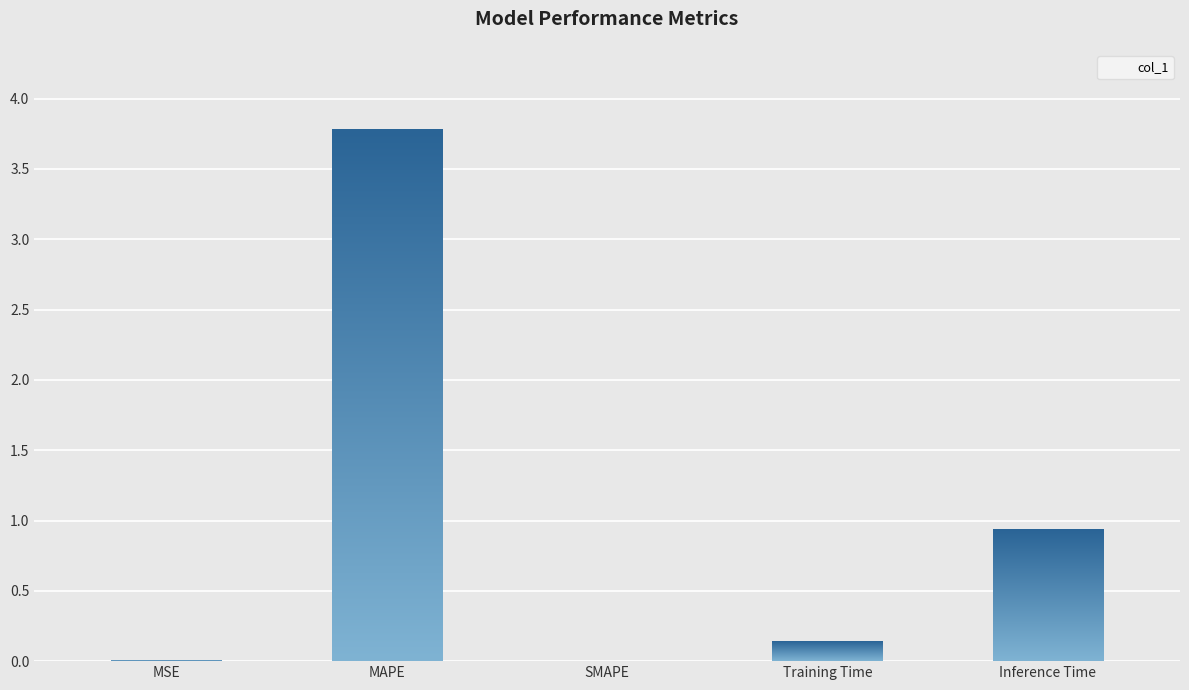

List the labels in order of value, largest first.

MAPE, Inference Time, Training Time, MSE, SMAPE